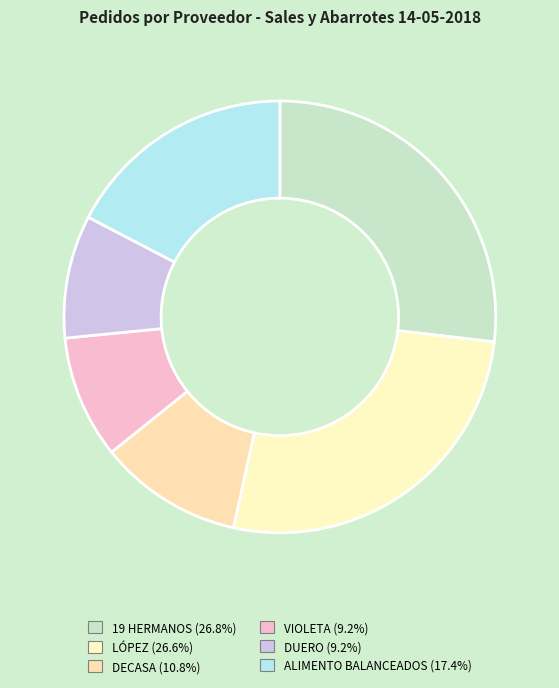

How many slices are in this pie chart?

6